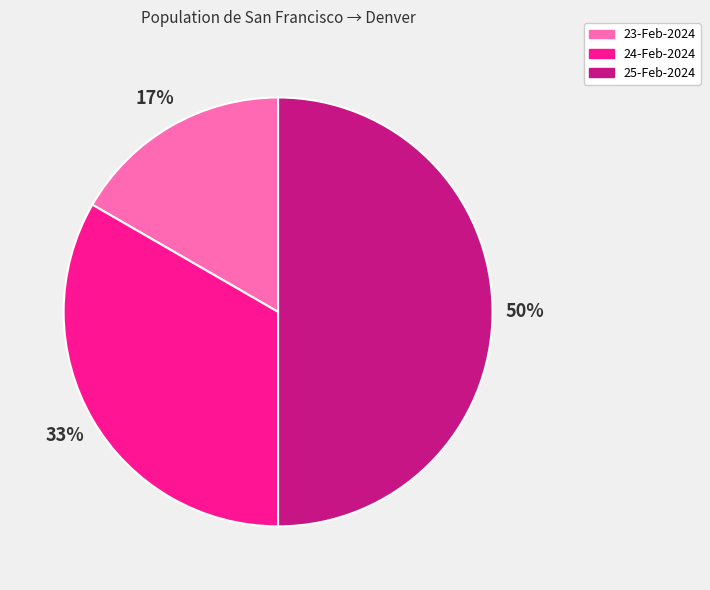

Between 24-Feb-2024 and 25-Feb-2024, which is larger?

25-Feb-2024